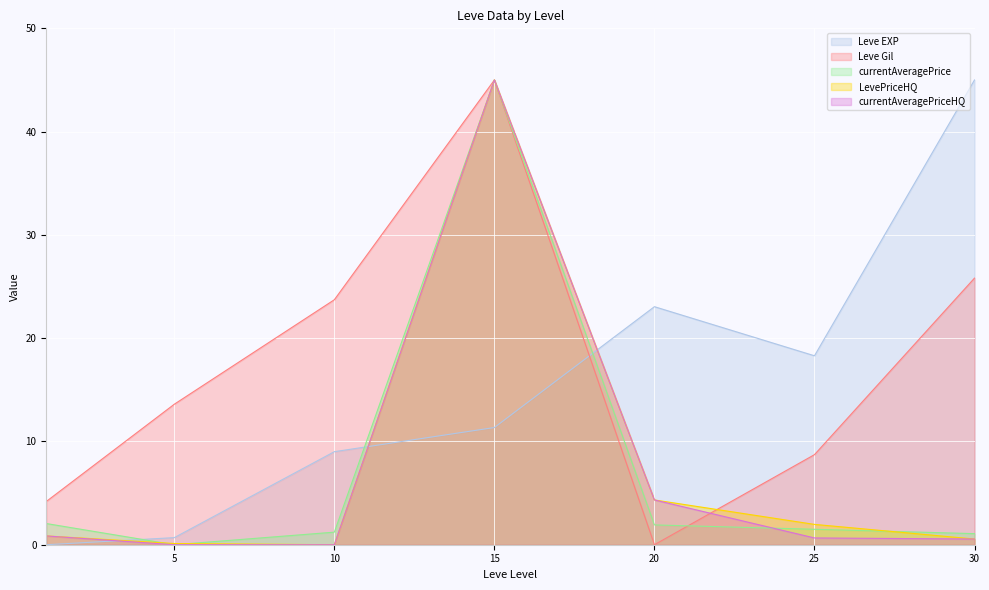

What is the total value across all series at 25?

31.1